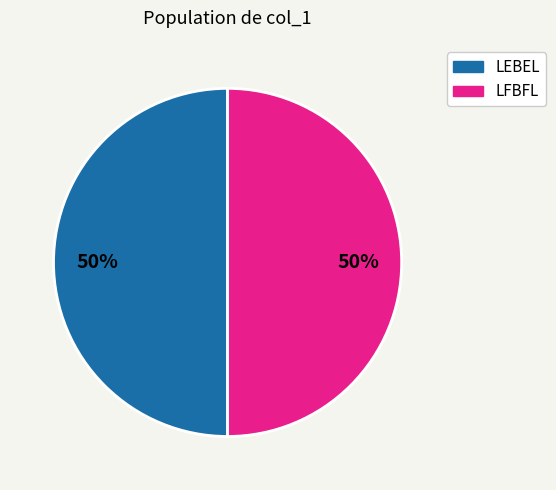

To the nearest percent, what is the average slice percentage?

50%